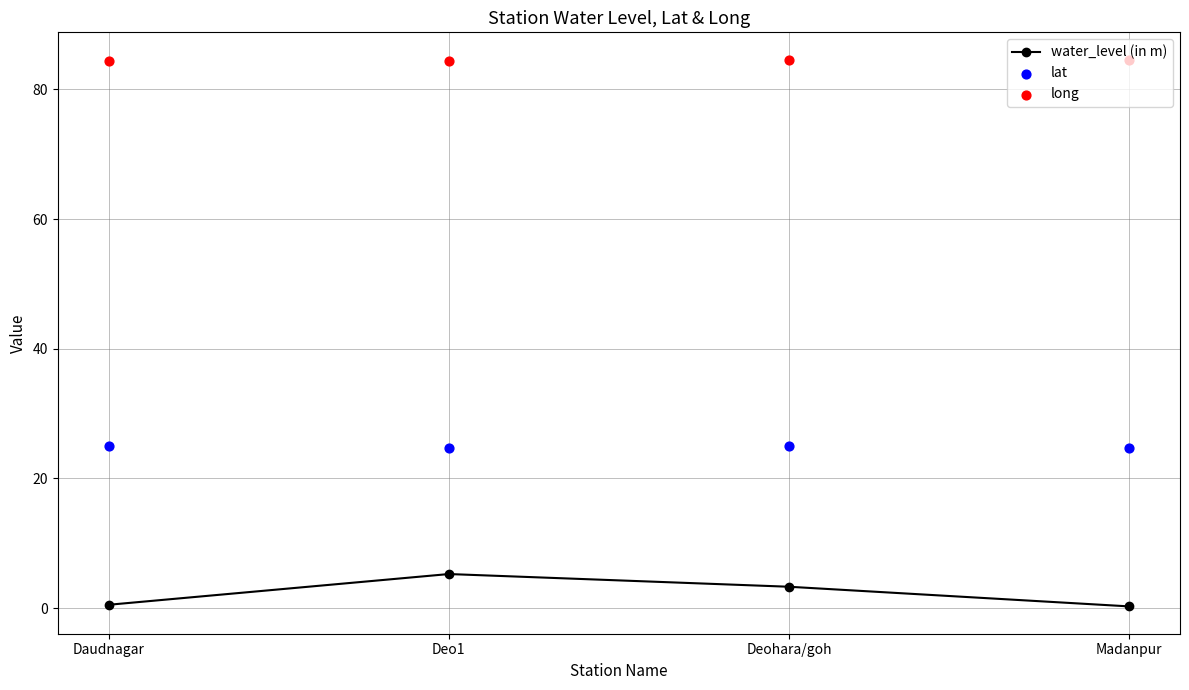

What are all the series names shown in the legend?

water_level (in m), lat, long